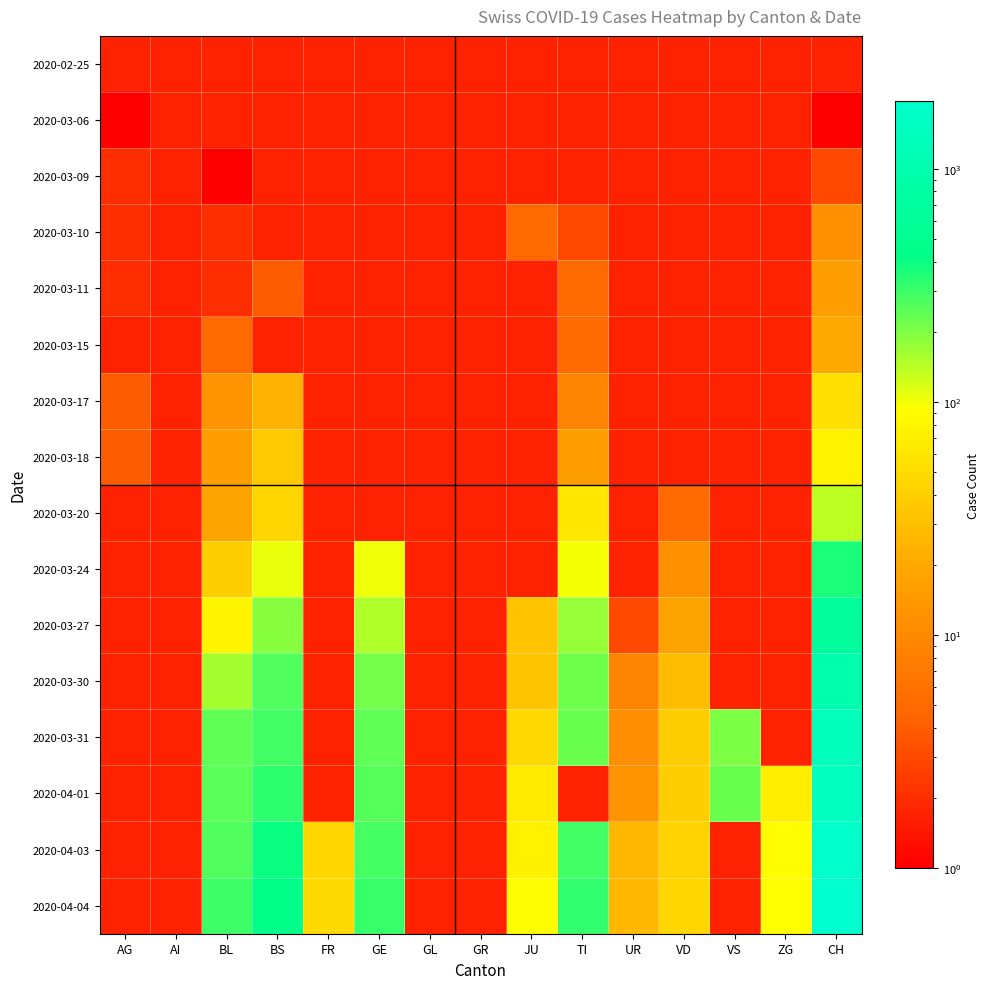

The 2020-03-31 series shows 2130.3 at CH. True or false?

False